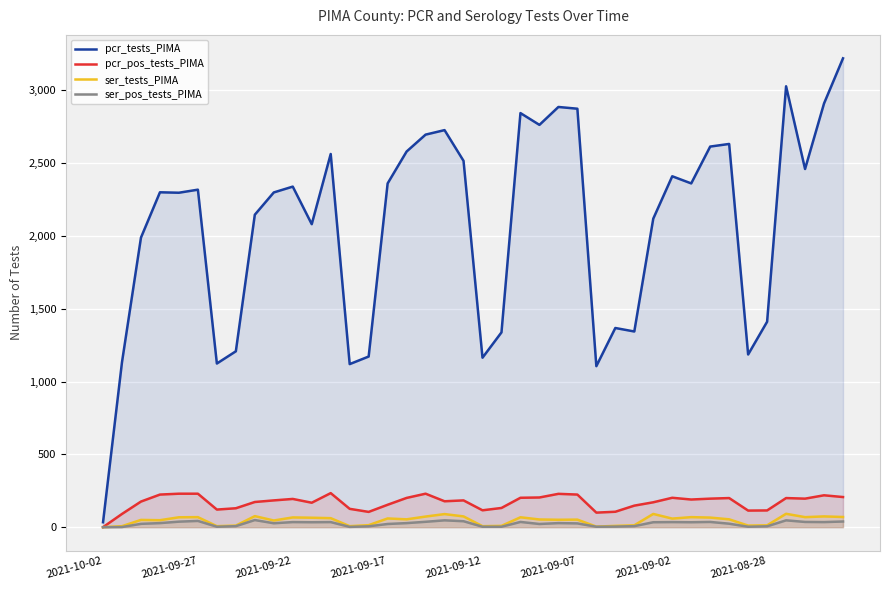

Which series has the widest spread of values?

pcr_tests_PIMA